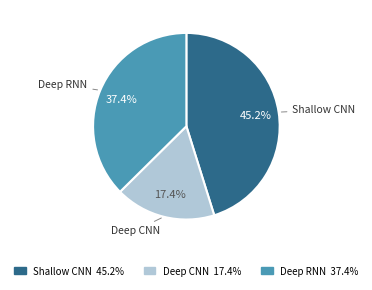

The Shallow CNN slice represents 36% of the pie. True or false?

False